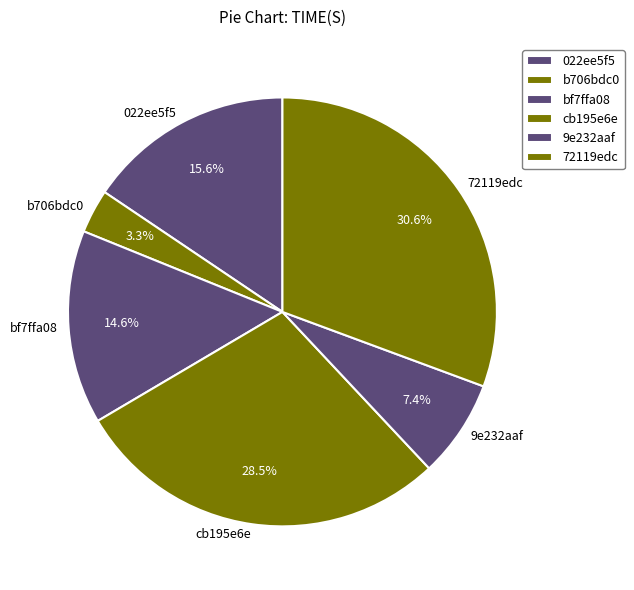

Combined, do b706bdc0 and cb195e6e account for over 50%?

No